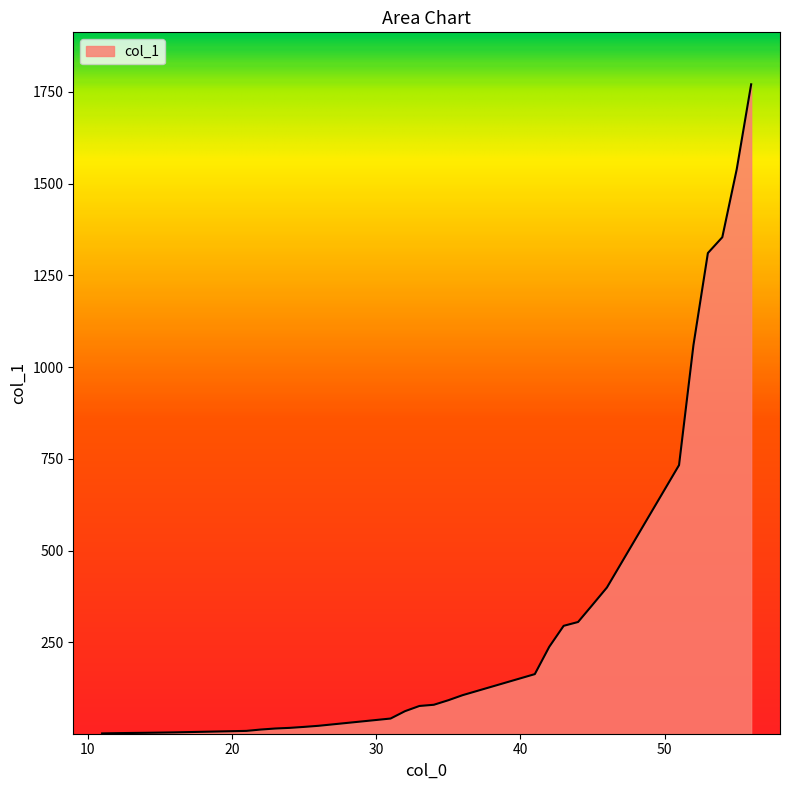

What is the sum of all values?

10093.1